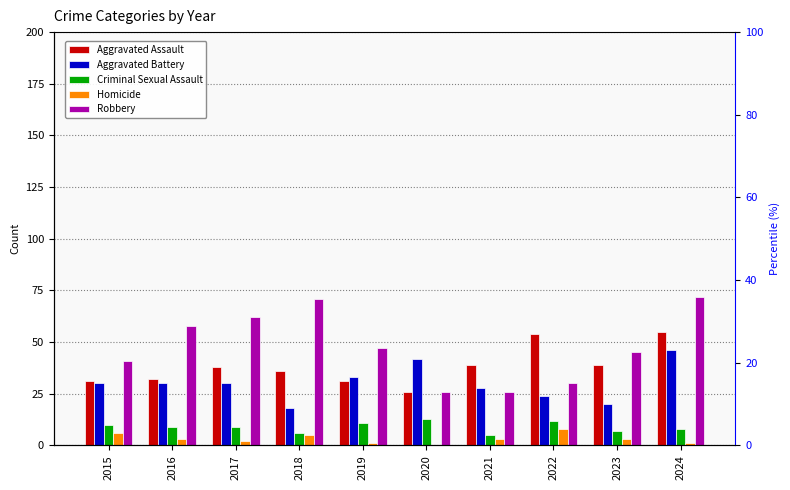

At which category does the chart reach its minimum across all series?

2020